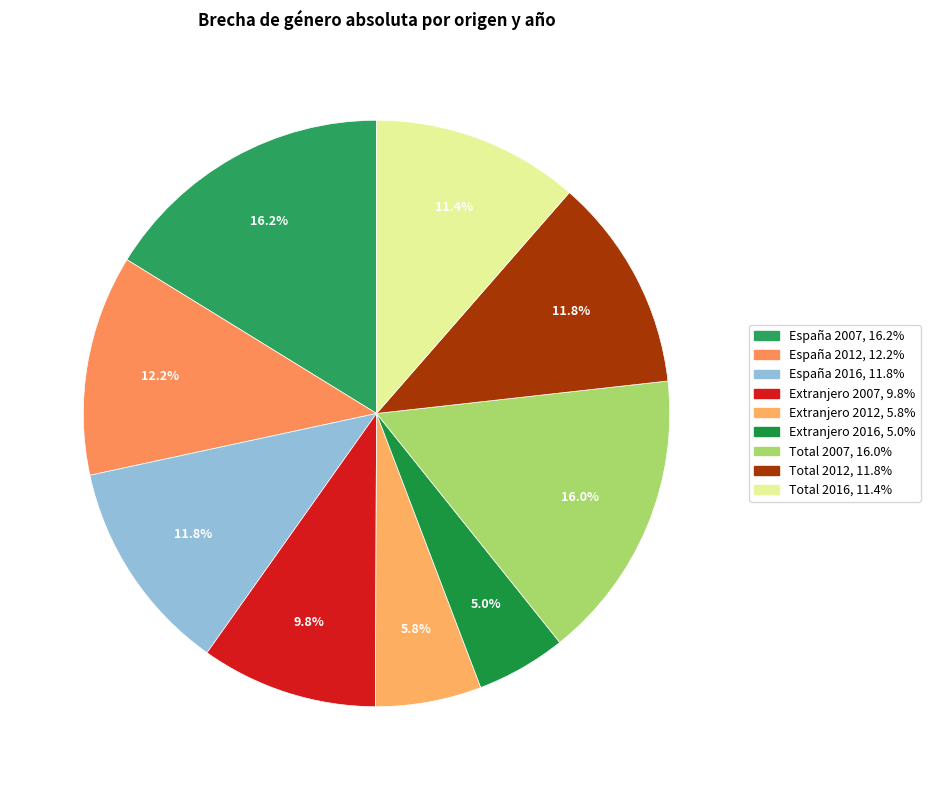

What percentage is the Extranjero 2012 slice, to the nearest percent?

6%